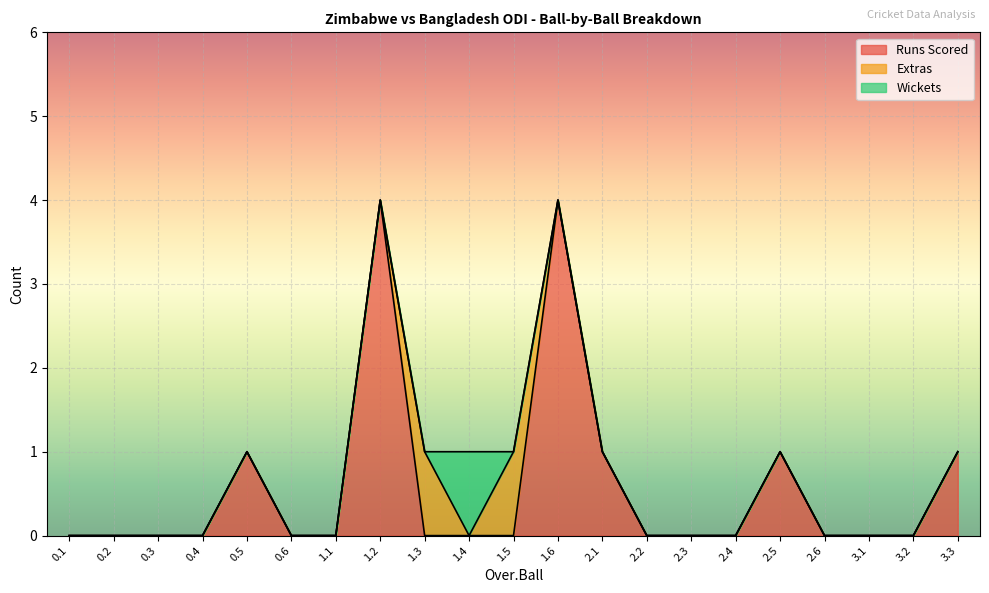

What is the highest value of the Runs Scored series?

4